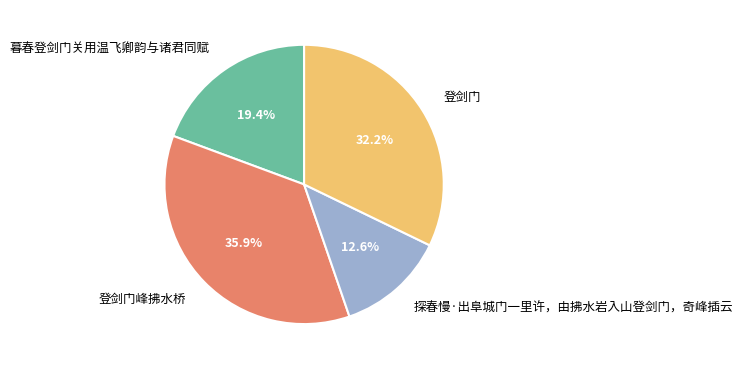

Does any single category account for the majority?

No